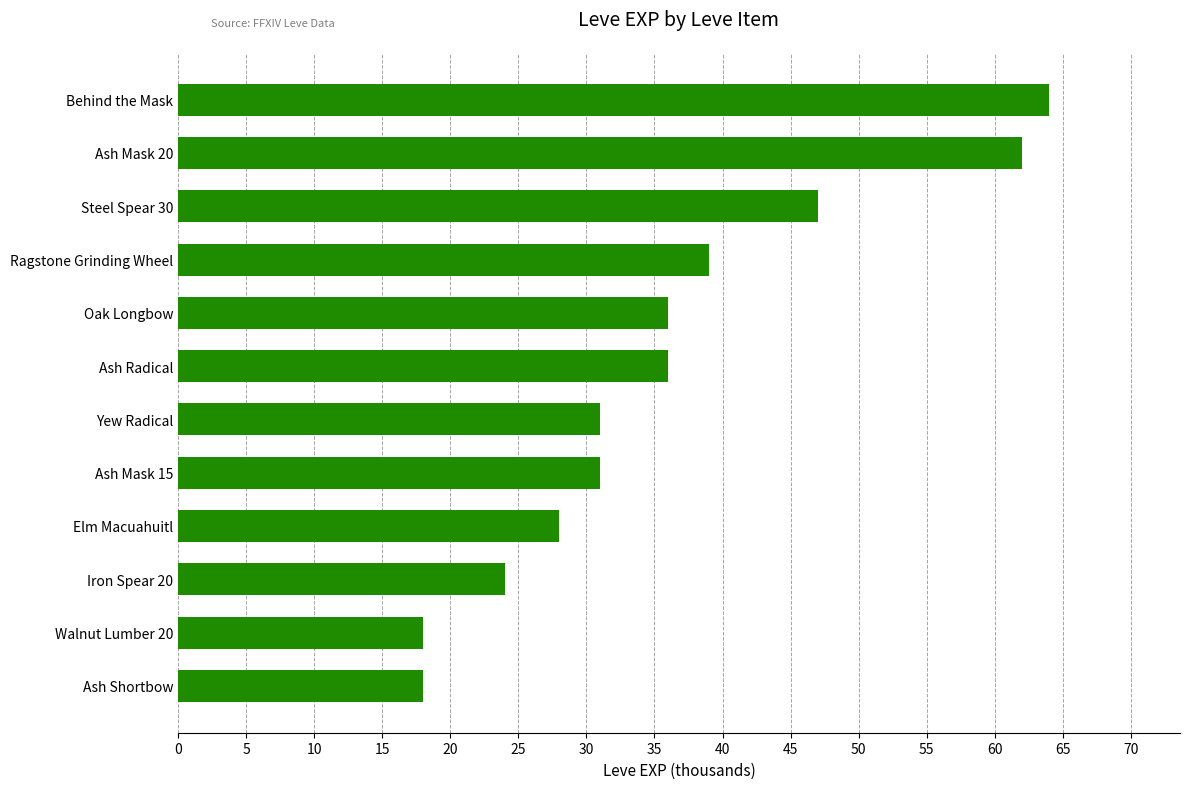

Reading top to bottom, what are all the values shown in this chart?

Behind the Mask=64	Ash Mask 20=62	Steel Spear 30=47	Ragstone Grinding Wheel=39	Oak Longbow=36	Ash Radical=36	Yew Radical=31	Ash Mask 15=31	Elm Macuahuitl=28	Iron Spear 20=24	Walnut Lumber 20=18	Ash Shortbow=18